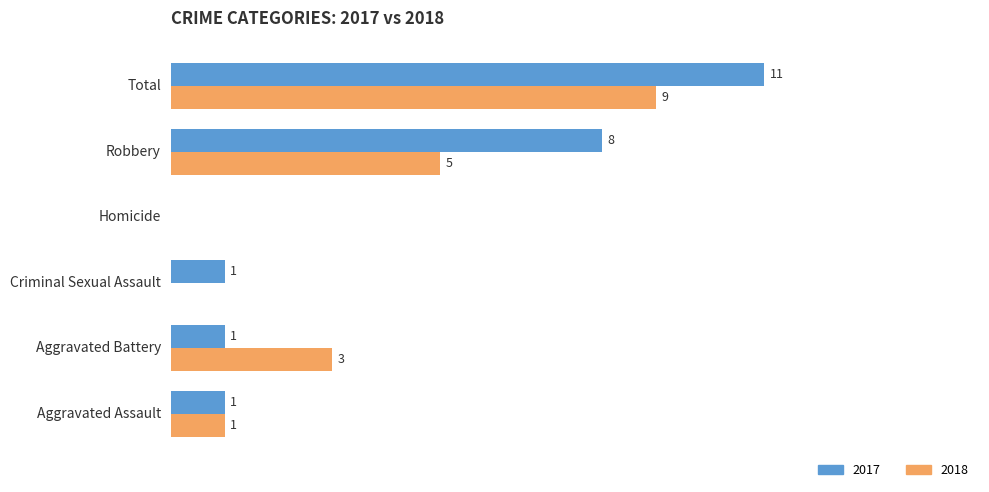

Which category has the highest value in the 2017 series?

Total